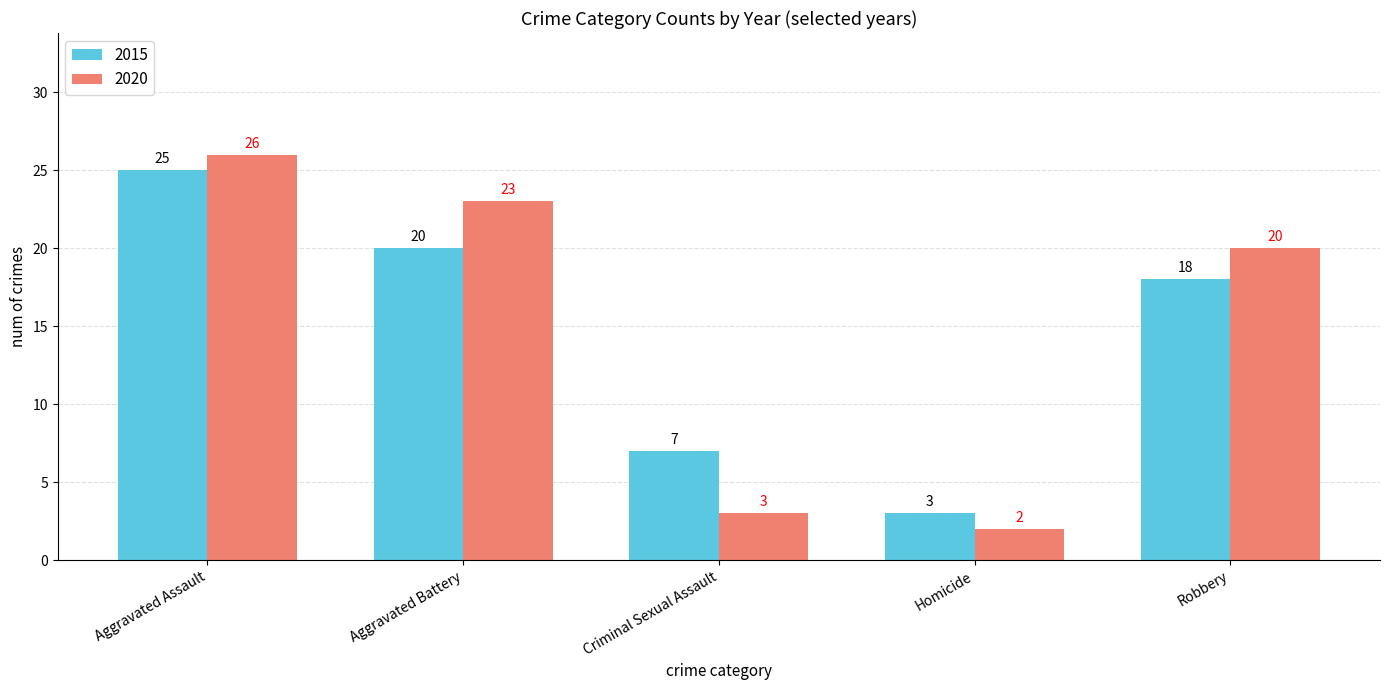

Which series has the largest total across all categories?

2020